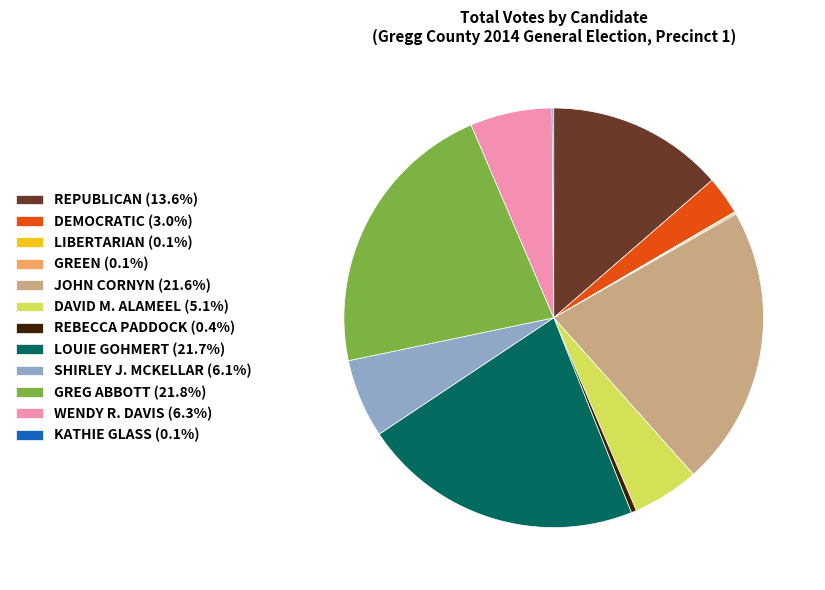

The JOHN CORNYN slice represents 22% of the pie. True or false?

True